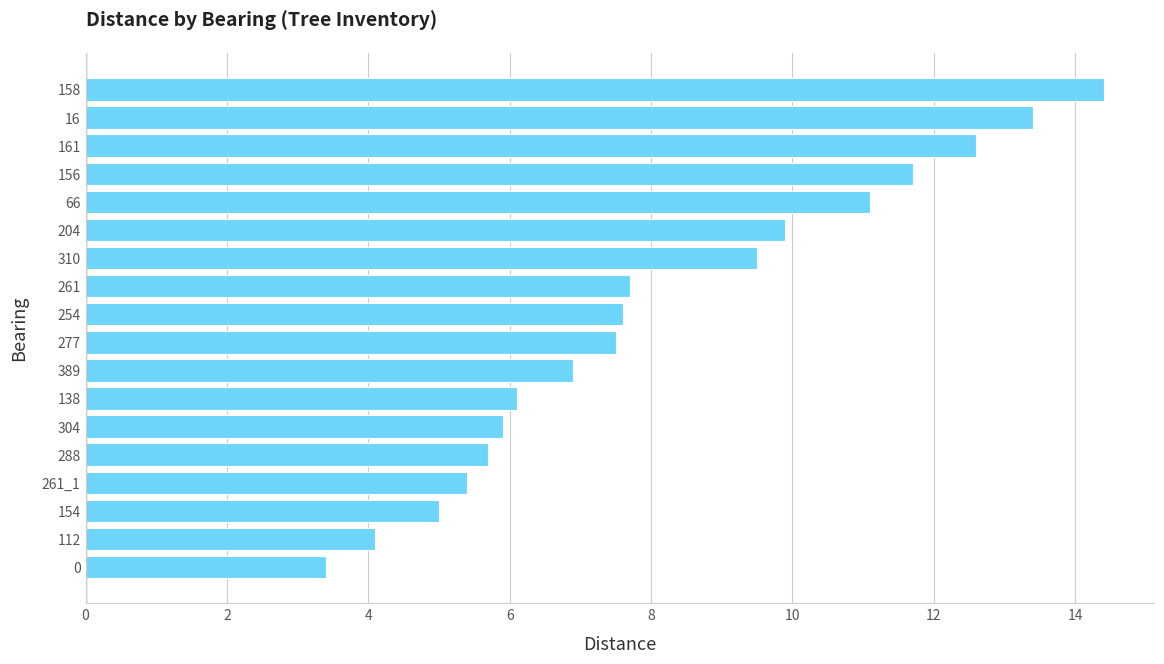

How many values are below 7?

8